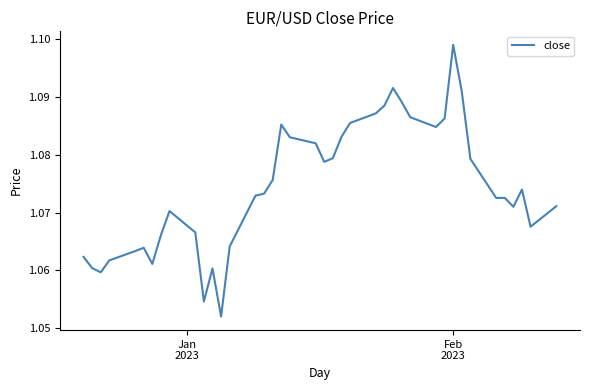

What is the minimum value shown in the chart?

1.1